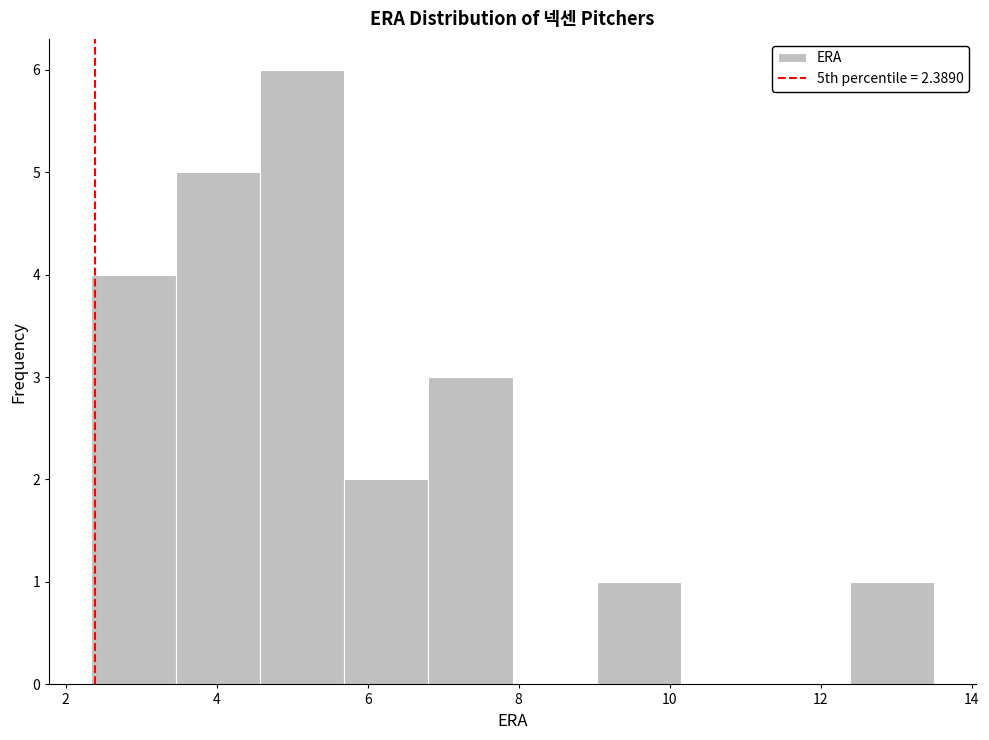

Reading left to right, transcribe this chart: for each bar, give the range it covers on the x-axis and its height. Neither the bar edges nor the heights are printed on the chart, so give them approximately, as read against the axes.

2.4 to 3.4: 4
3.4 to 4.6: 5
4.6 to 5.6: 6
5.6 to 6.8: 2
6.8 to 8.0: 3
8.0 to 9.0: 0
9.0 to 10.2: 1
10.2 to 11.2: 0
11.2 to 12.4: 0
12.4 to 13.6: 1